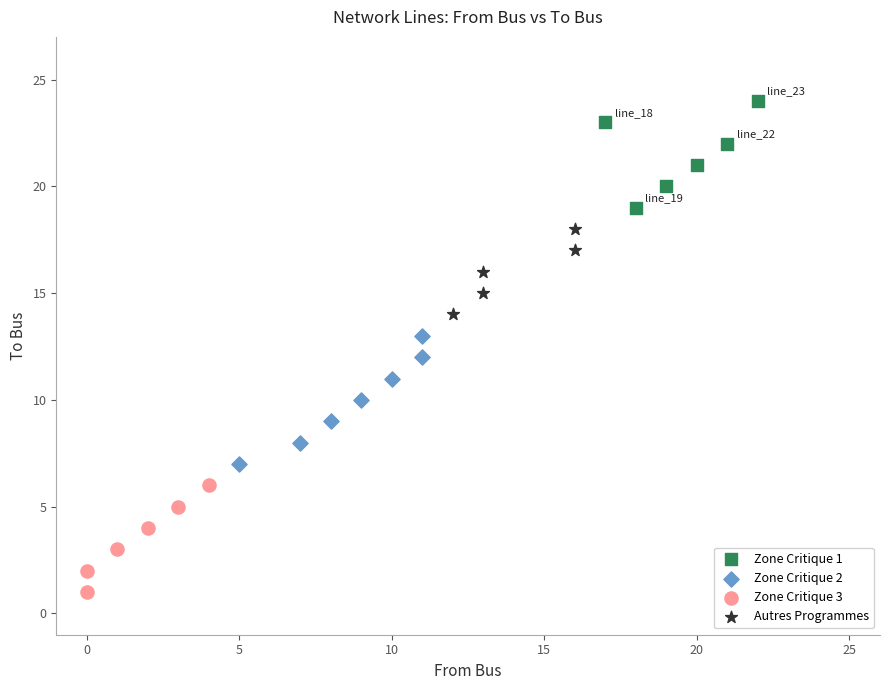

Which series reaches the maximum Y coordinate?

Zone Critique 1